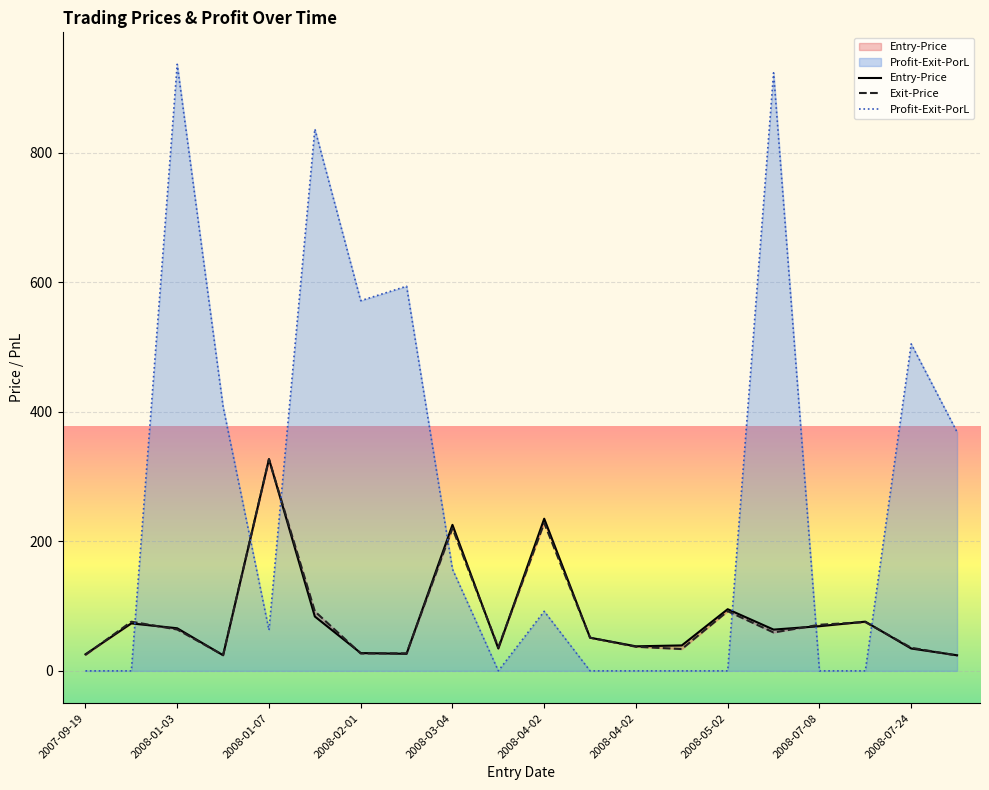

What is the maximum value for Entry-Price?

327.0